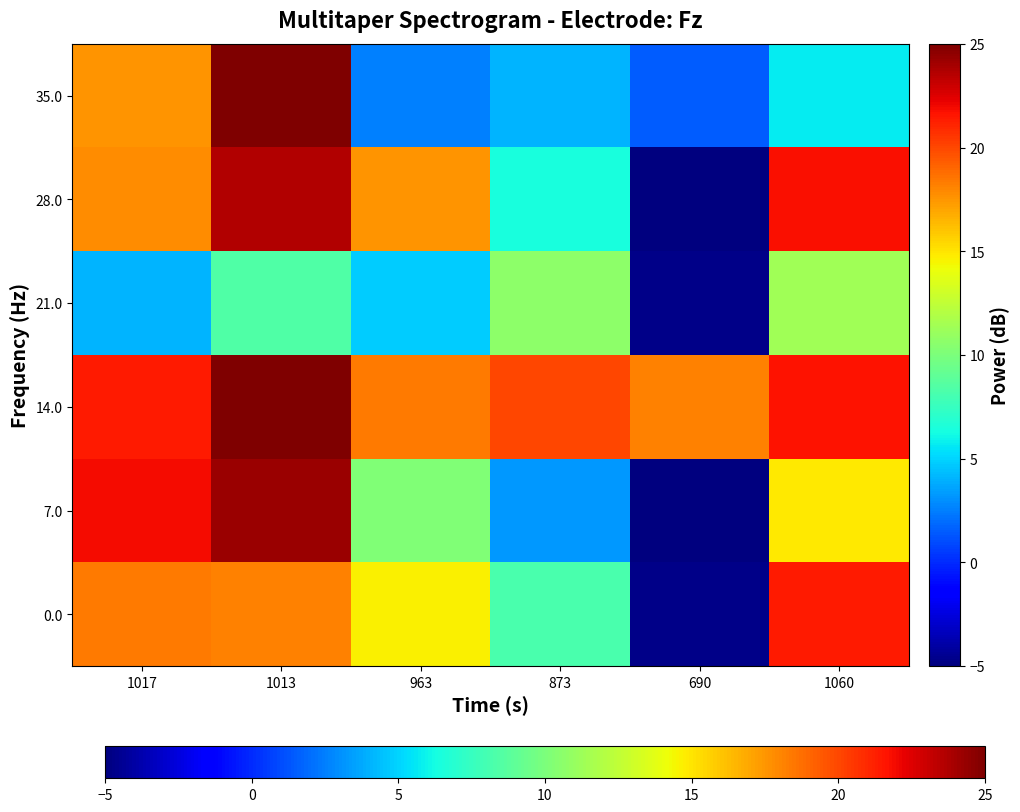

Reading left to right, what are all the values shown in this chart?

0.0: 1017=18.4	1013=18.1	963=14.6	873=8.2	690=-4.8	1060=21.5
7.0: 1017=21.9	1013=24.3	963=10.1	873=3.3	690=-5.0	1060=14.8
14.0: 1017=21.5	1013=25.0	963=18.4	873=20.0	690=18.1	1060=21.7
21.0: 1017=4.1	1013=8.4	963=4.8	873=10.7	690=-4.7	1060=11.3
28.0: 1017=17.8	1013=23.7	963=17.5	873=6.4	690=-5.0	1060=21.7
35.0: 1017=17.5	1013=25.0	963=2.5	873=4.1	690=1.5	1060=5.8